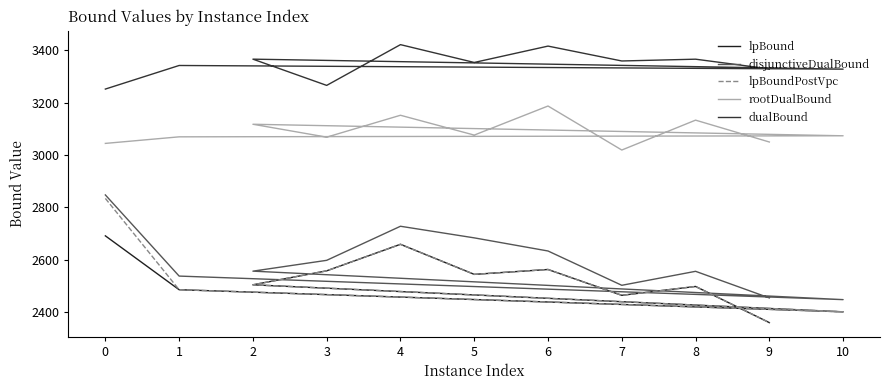

At which category does disjunctiveDualBound reach its first local peak?

4